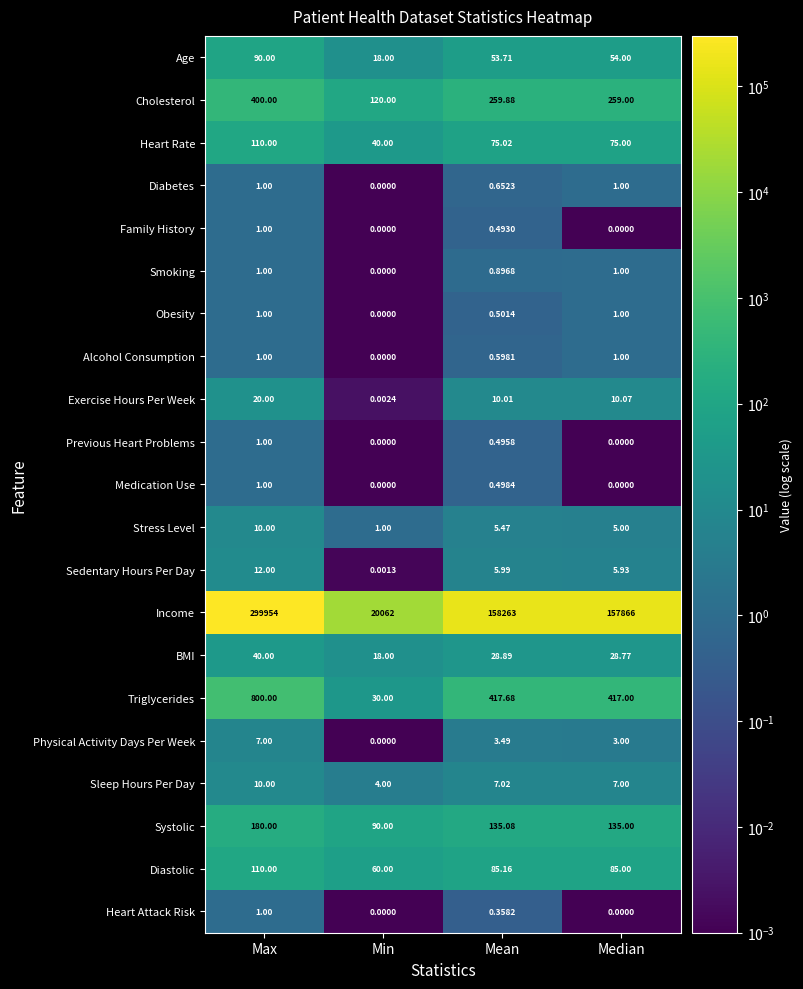

Which series has the largest range (max minus min)?

Income